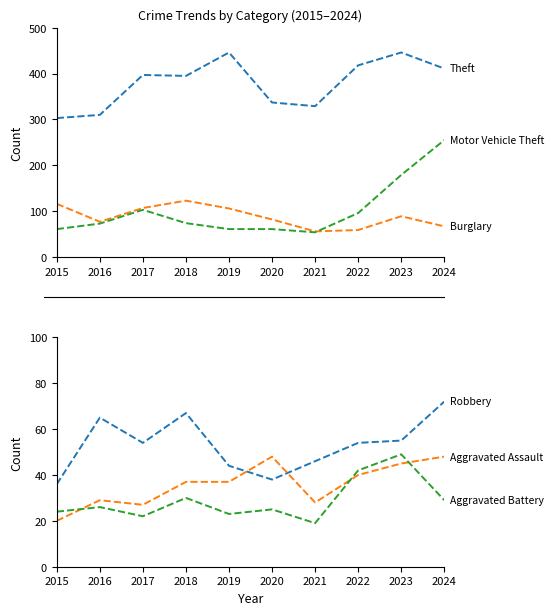

How many interior local peaks does the Robbery series have?

2